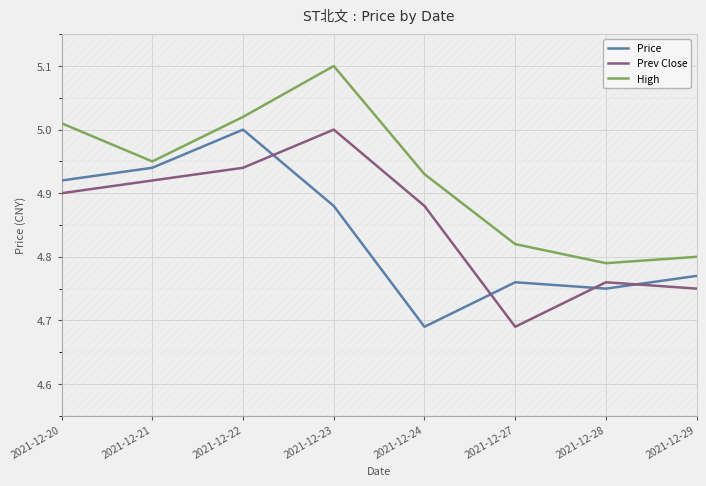

Does the chart display data point markers on the line(s)?

No